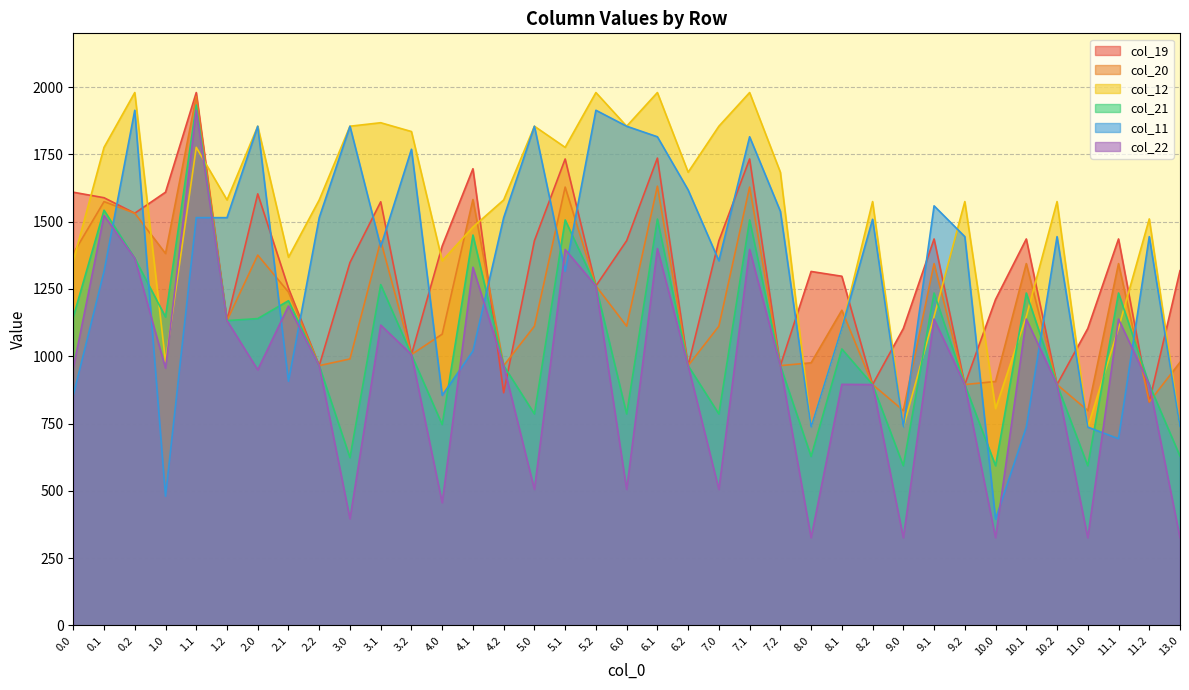

Where does the col_11 series first go above 1444?

0.2